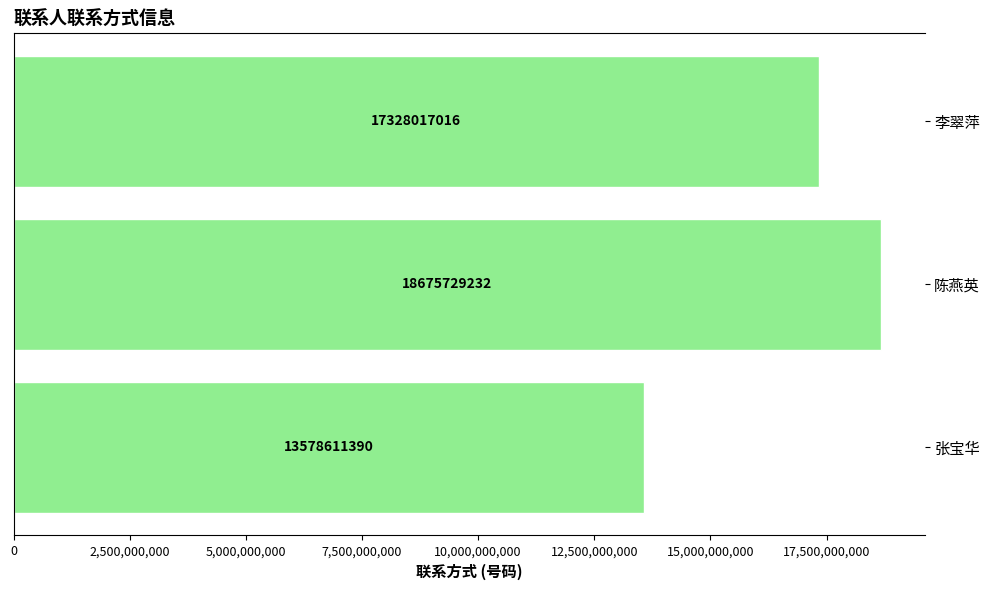

Read the value at 张宝华.

13578611390